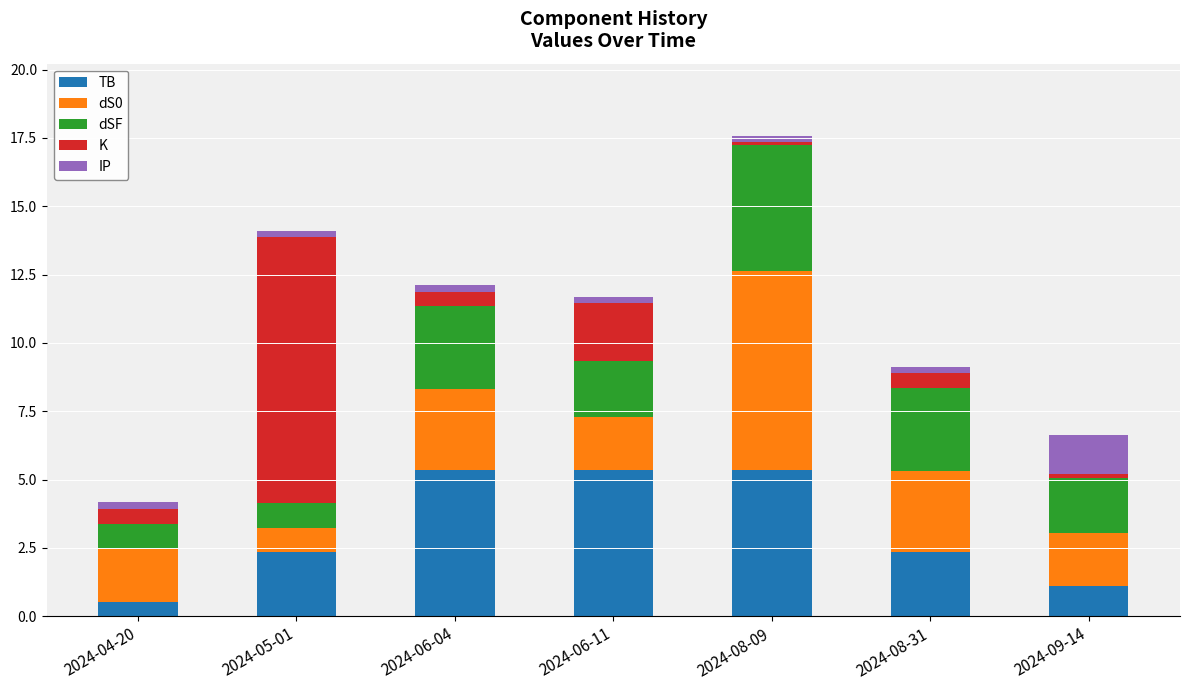

At which label does TB reach its minimum?

2024-04-20